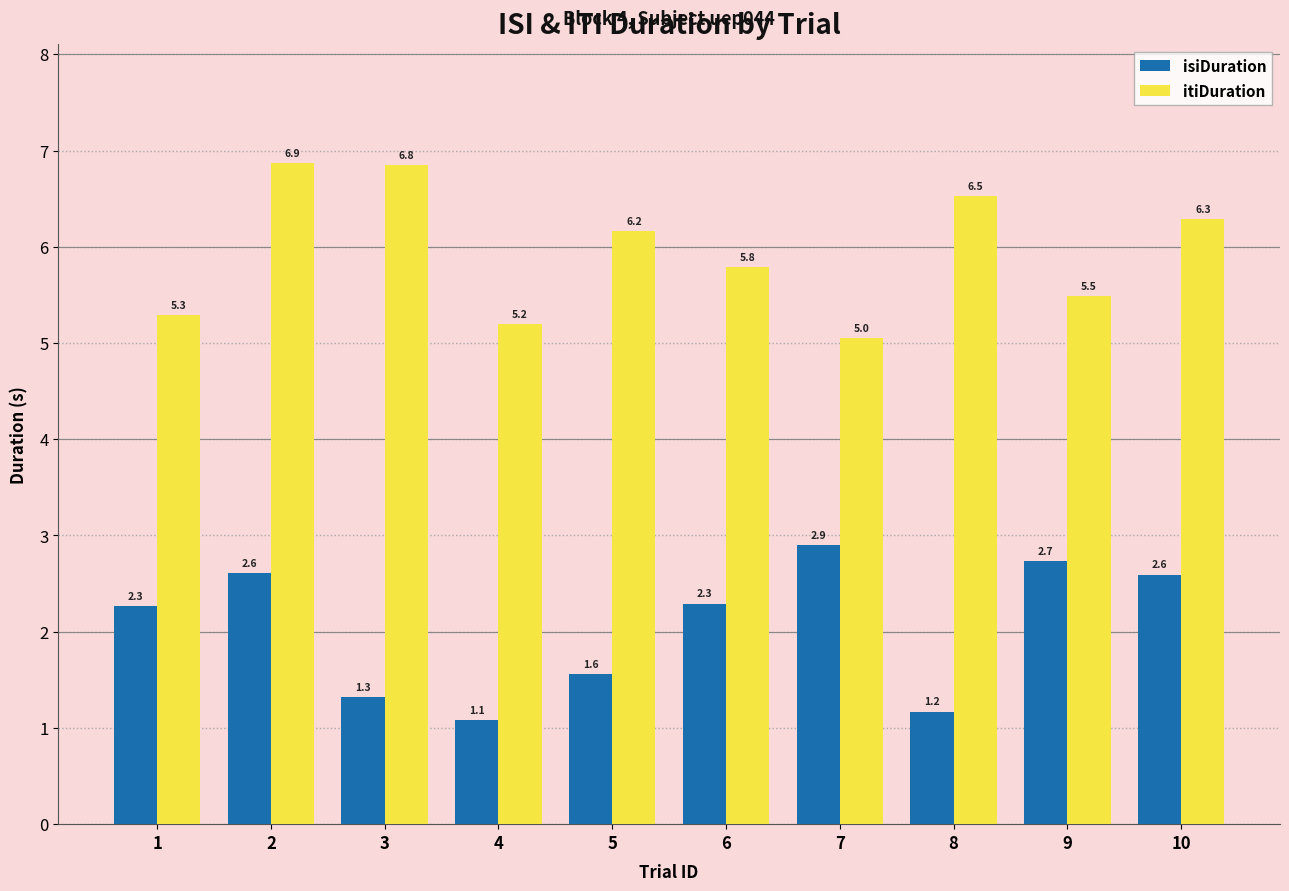

Does the chart contain stacked bars?

No